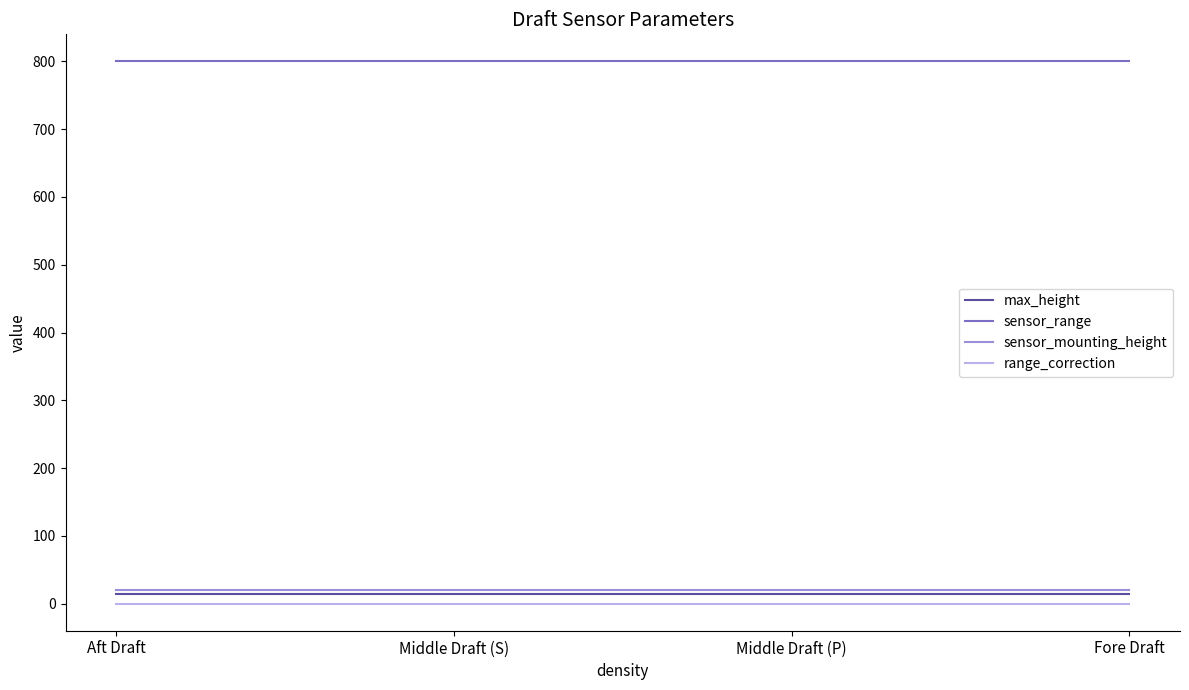

Is the value of sensor_mounting_height at Middle Draft (S) greater than the value of range_correction at Middle Draft (P)?

Yes